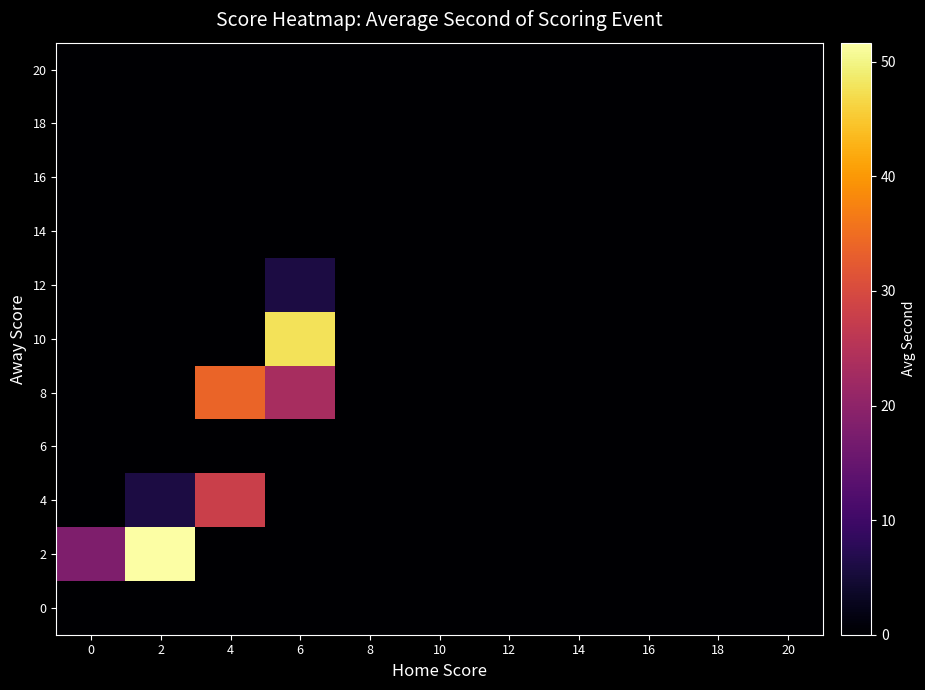

How many data points does each series have?

11